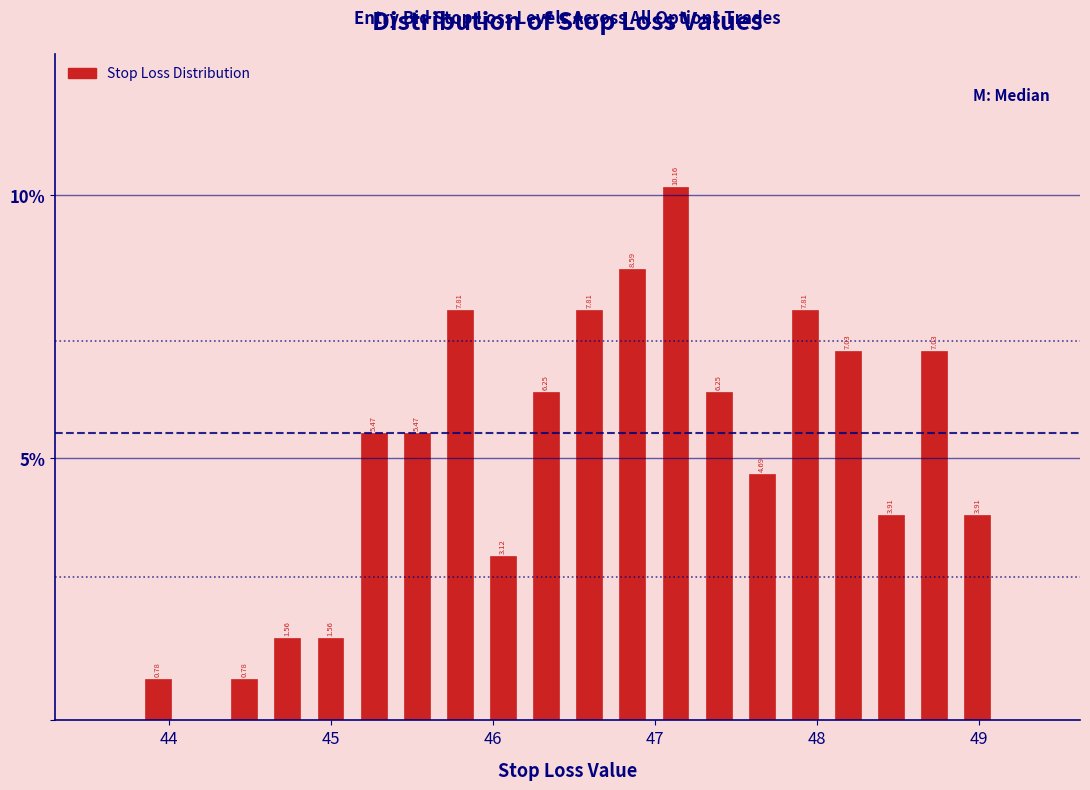

Around what value on the x-axis is the tallest bar? Give the approximate position of its centre, as read against the axis.

47.1